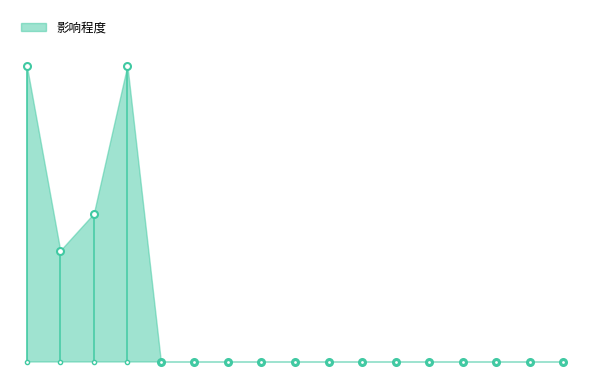

Is this an area chart (filled region under the line)?

Yes